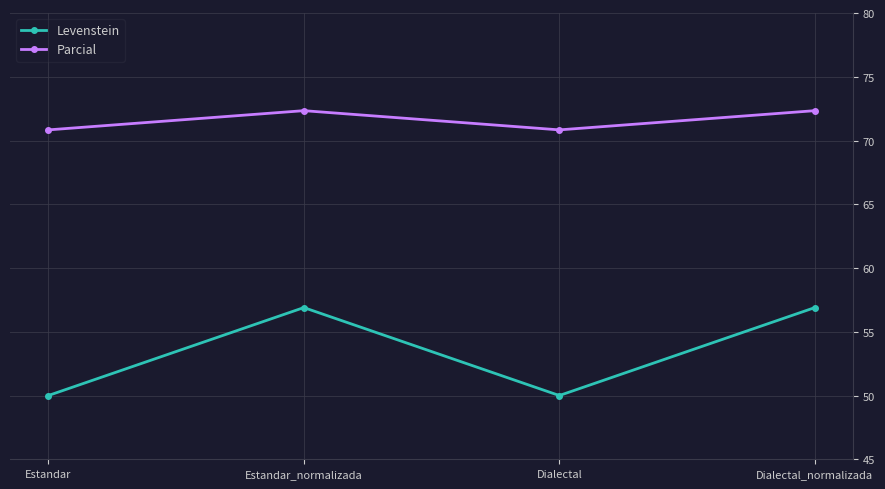

Is this an area chart (filled region under the line)?

No